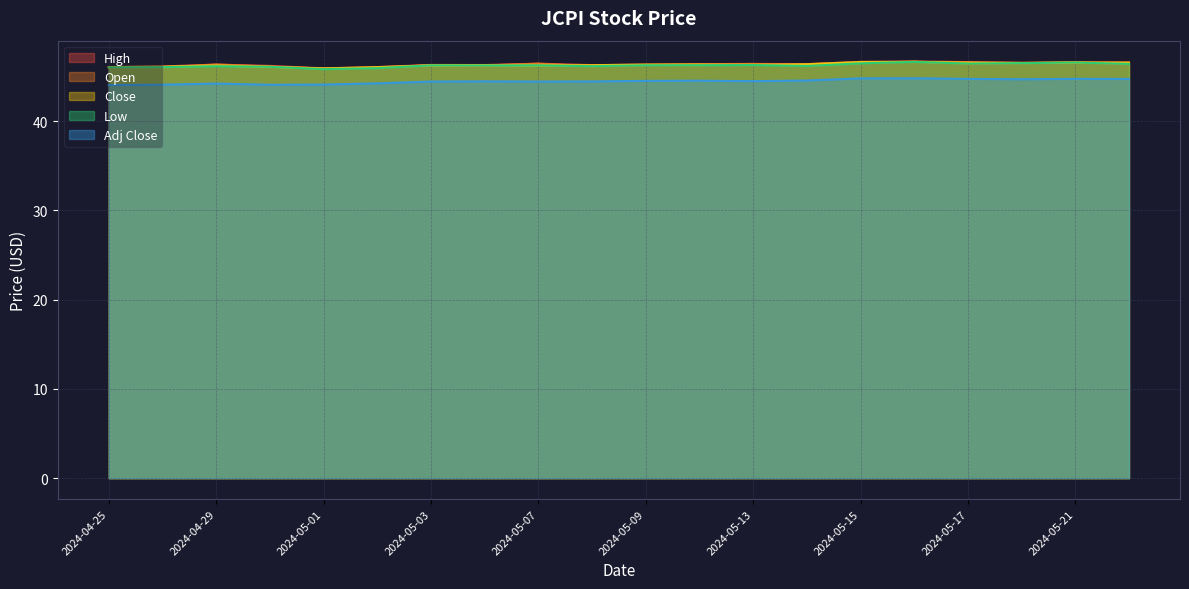

What value does the Low series have at 2024-05-17?

46.4